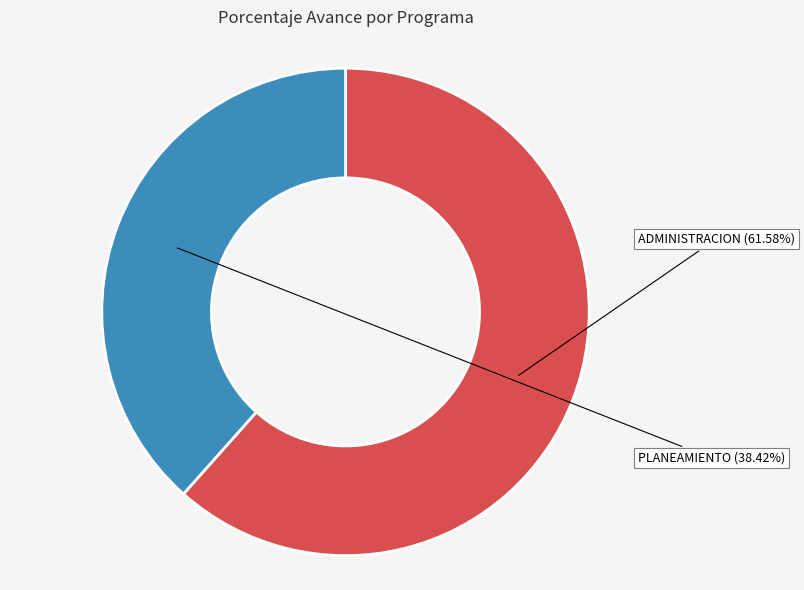

Does any single category account for the majority?

Yes